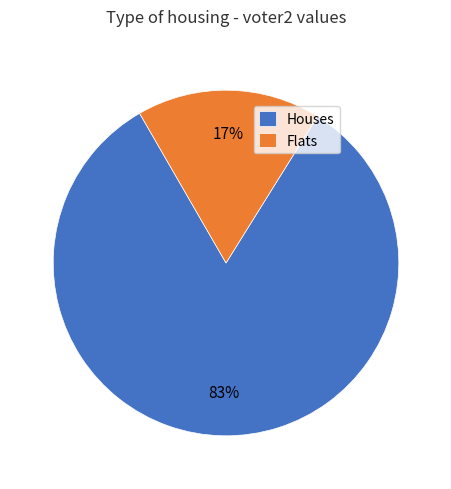

True or false: Houses accounts for 83% of the total.

True